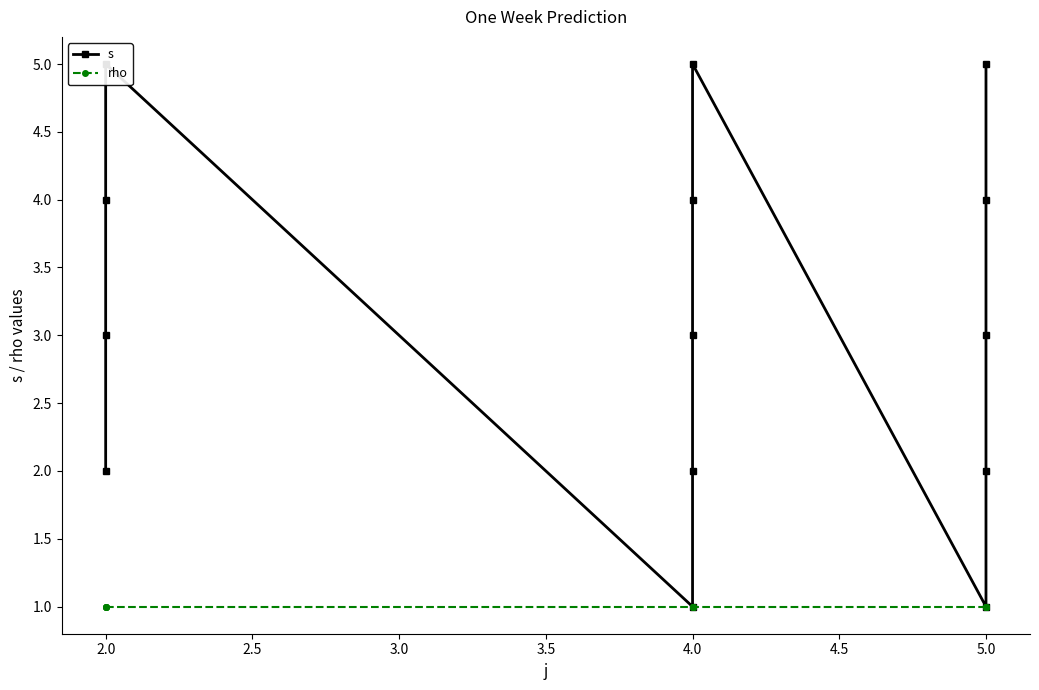

What is the average value of the rho series?

1